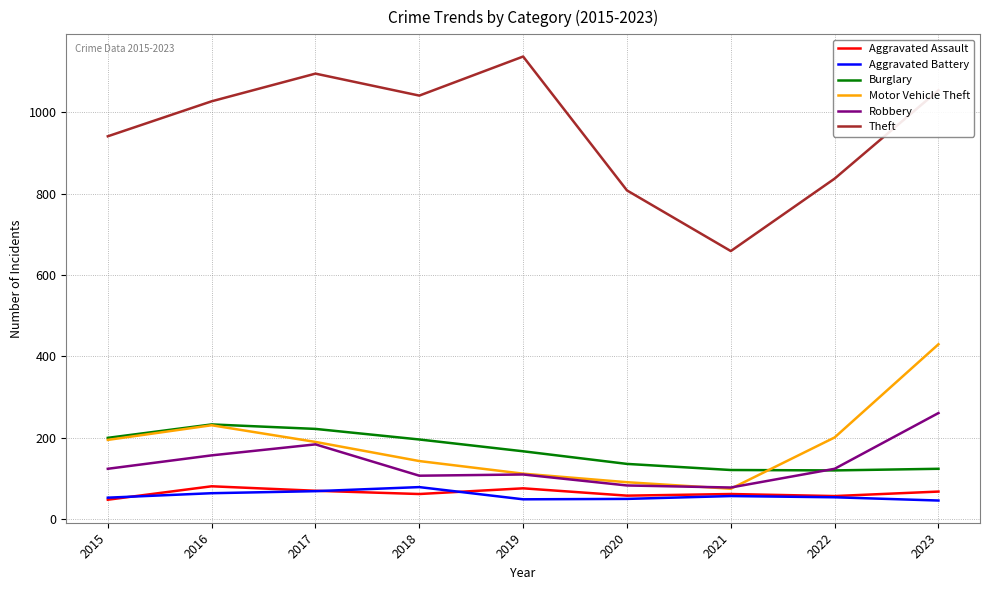

True or false: Aggravated Assault and Burglary cross at least once.

False